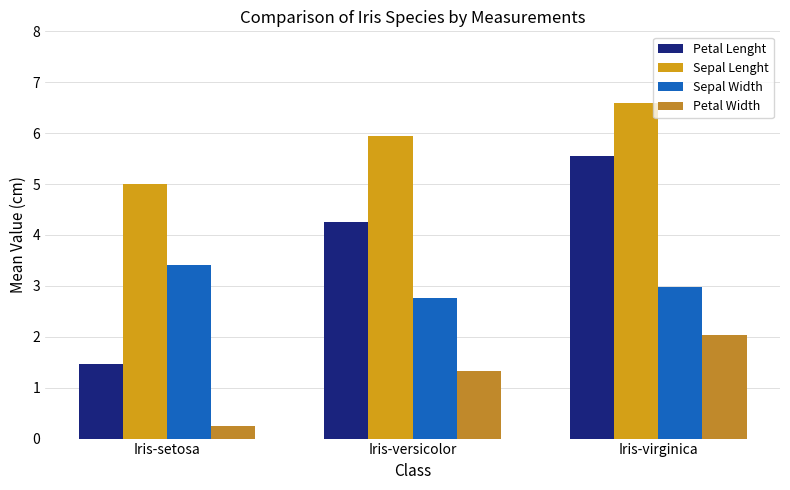

Count the number of categories in the chart.

3